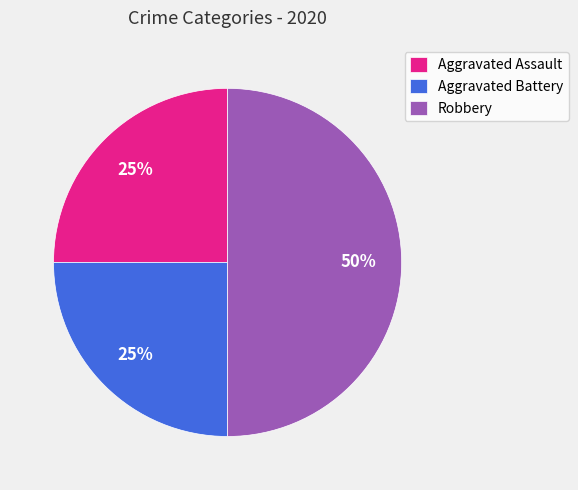

To the nearest percent, what portion does Robbery represent?

50%